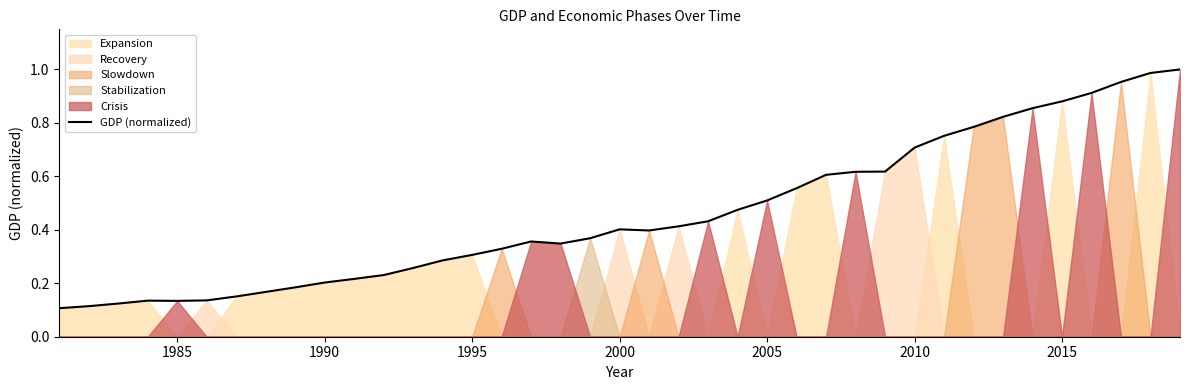

The GDP (normalized) series shows 0.5 at 1995. True or false?

False